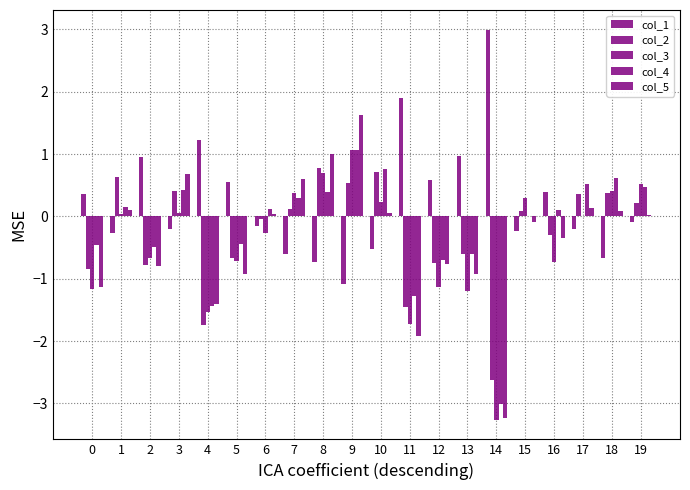

Are the bars grouped side by side (vs. stacked)?

Yes